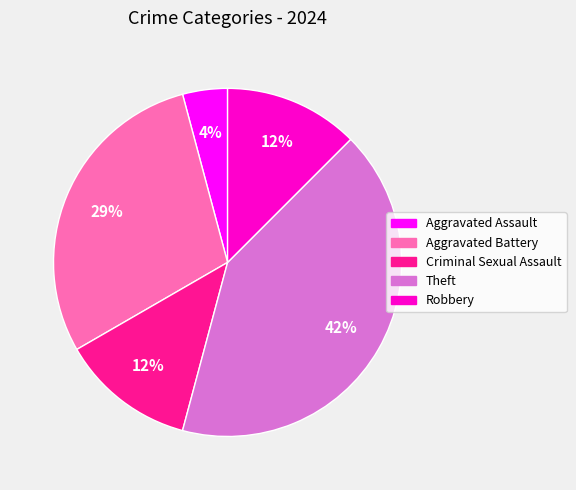

To the nearest percent, what is the average slice percentage?

20%